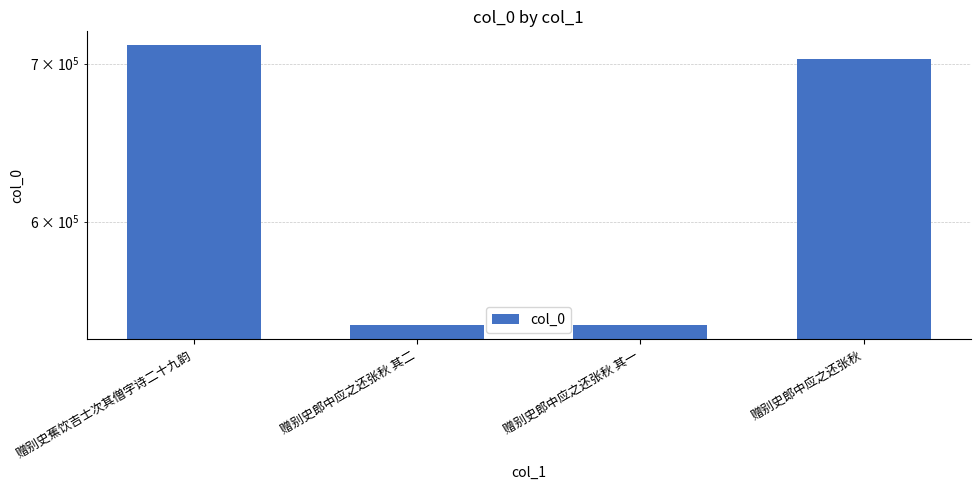

Rank the categories by value from highest to lowest.

赠别史蕉饮吉士次其僧字诗二十九韵, 赠别史郎中应之还张秋, 赠别史郎中应之还张秋 其二, 赠别史郎中应之还张秋 其一